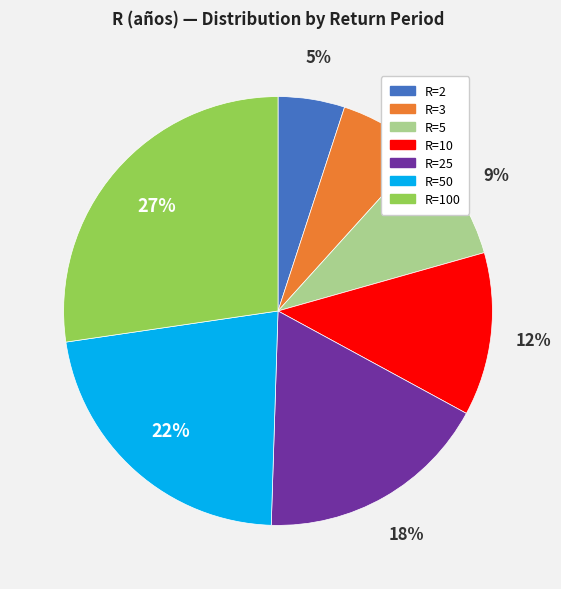

Which has a higher value, R=3 or R=2?

R=3